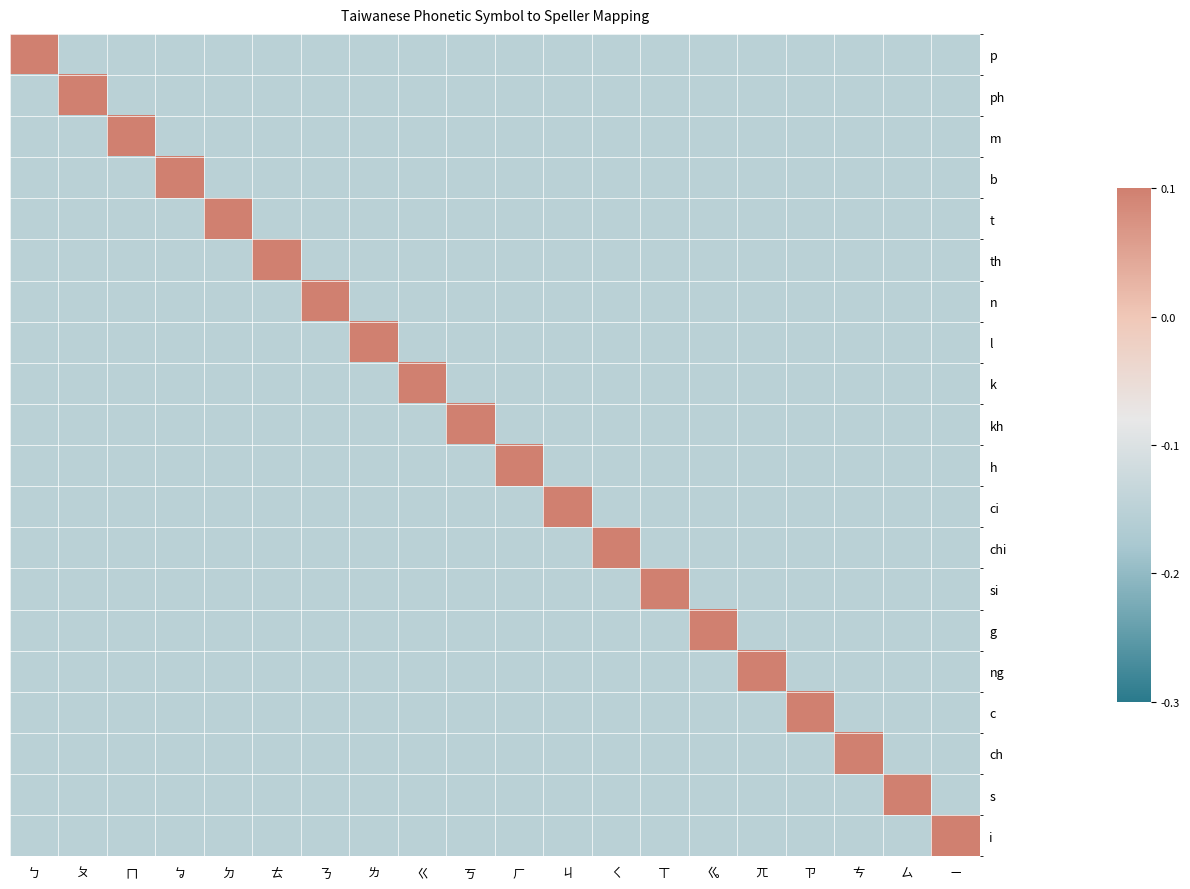

Which series has the widest spread of values?

p